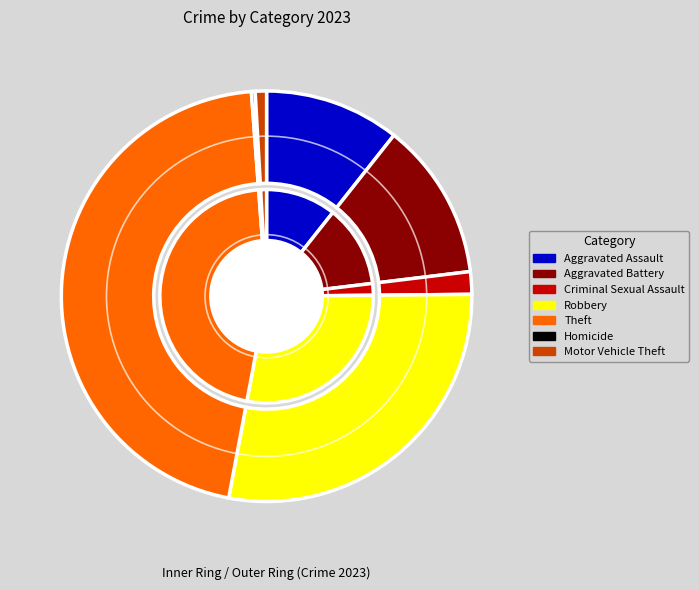

What is the smallest slice in the pie chart?

Homicide